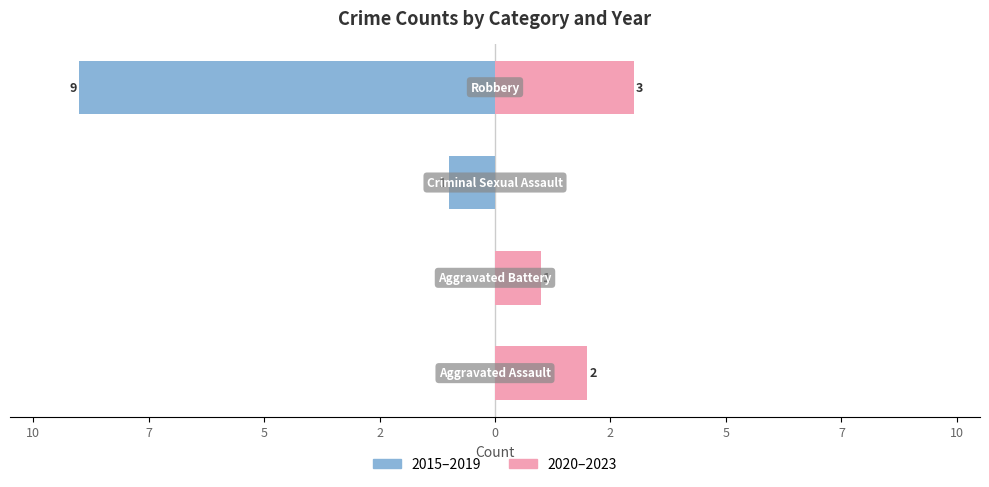

The value of 2020–2023 at 5 is 1. True or false?

False